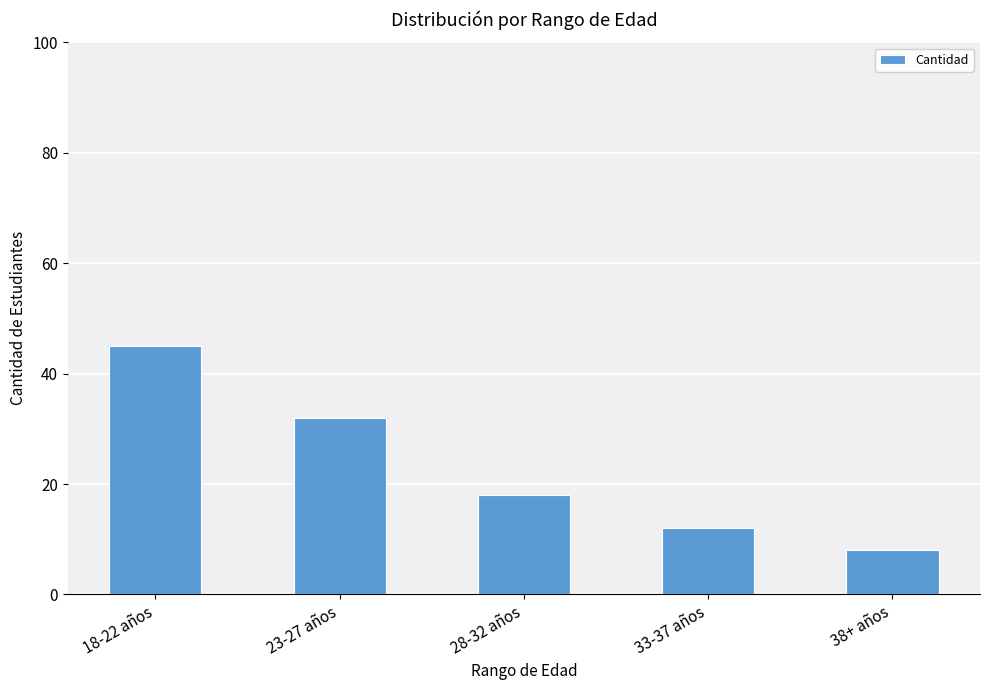

How many distinct data groups are displayed?

1